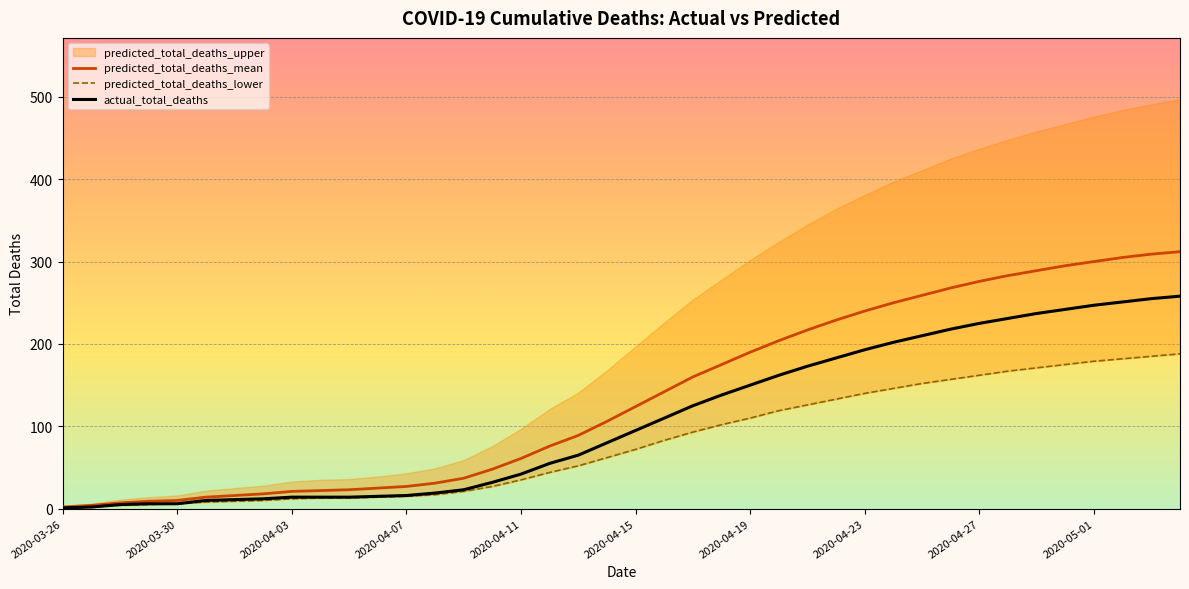

True or false: predicted_total_deaths_mean has more than 2 points higher than both neighbors.

False